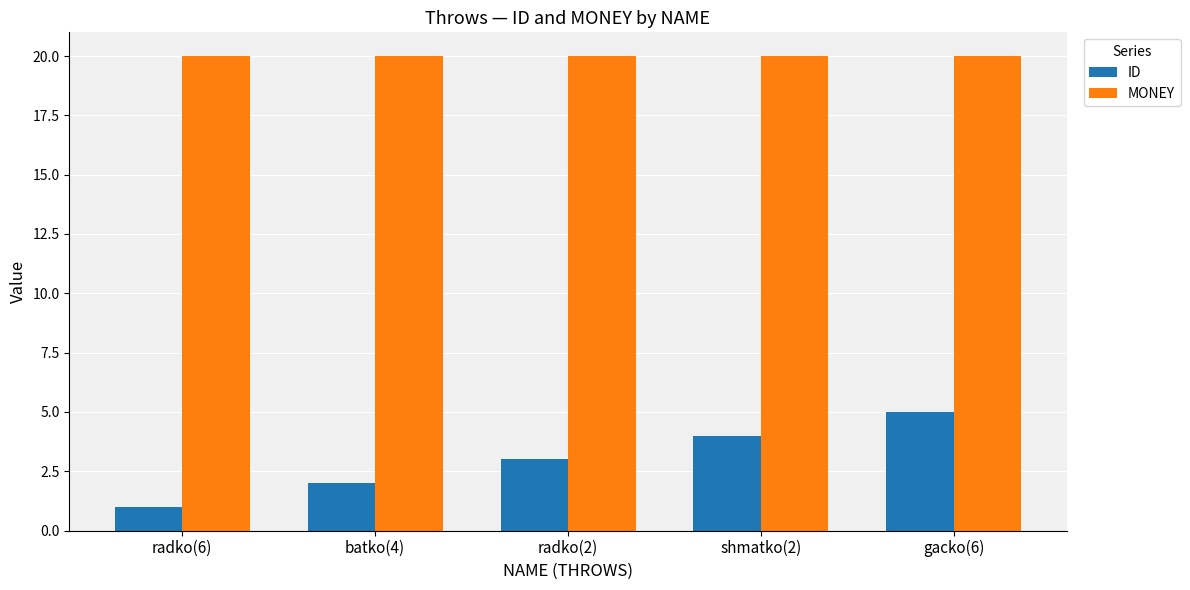

At radko(2), list the series in order from smallest to largest.

ID, MONEY